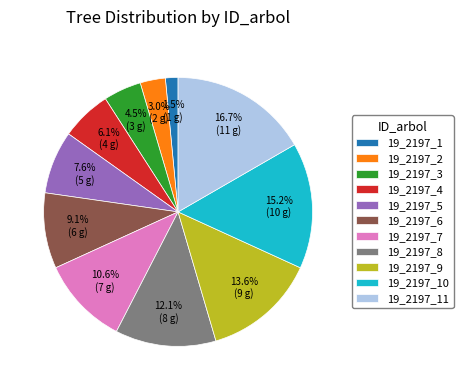

To the nearest percent, what is the average slice percentage?

9%